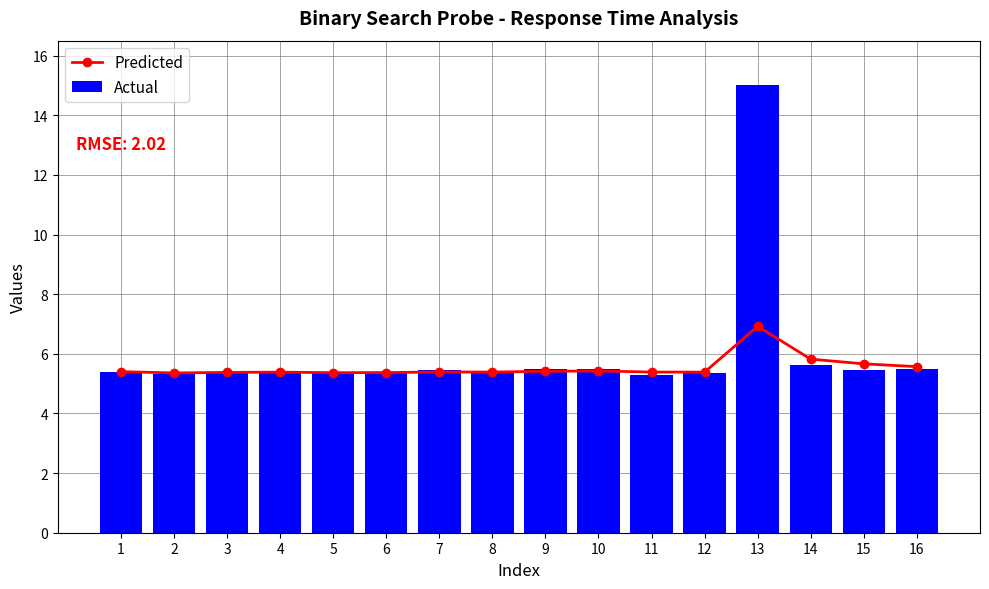

The Predicted series shows 7.6 at 10. True or false?

False